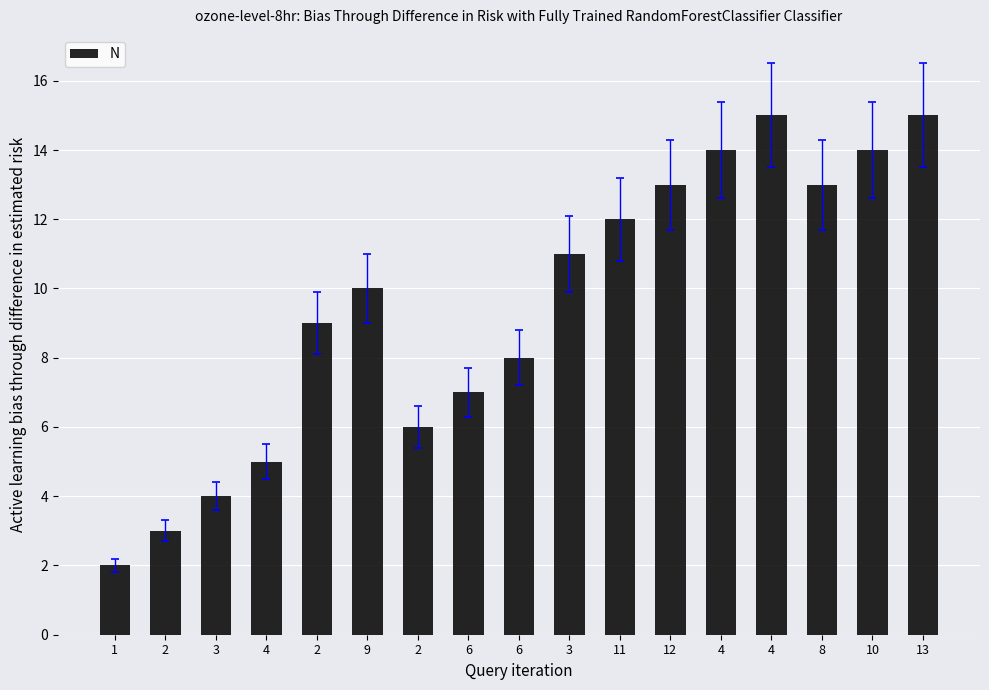

What is the label of the 17th bar from the right?

1